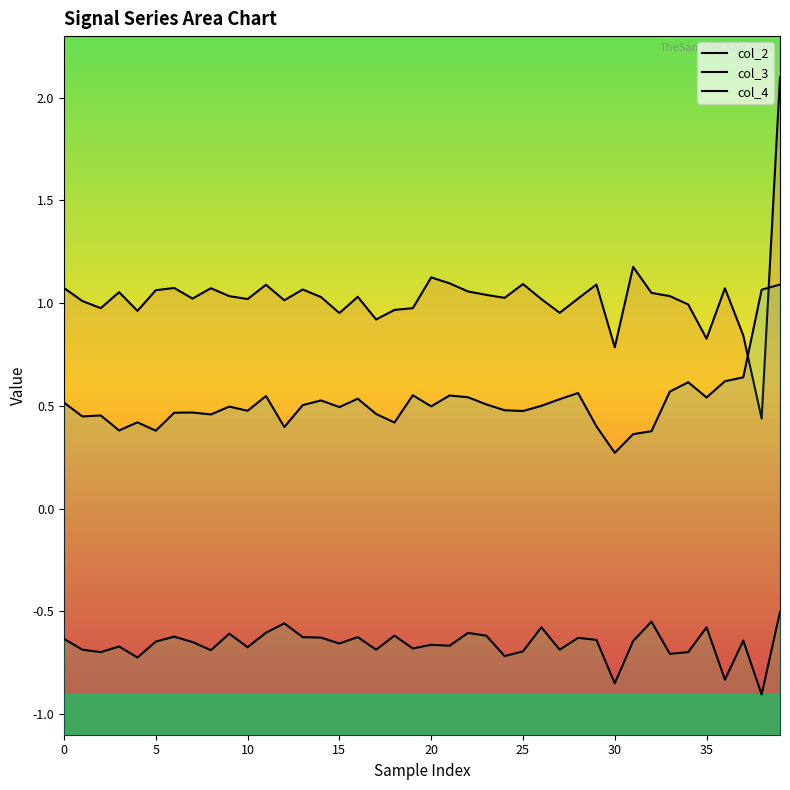

The col_3 series shows 0.5 at 25. True or false?

True